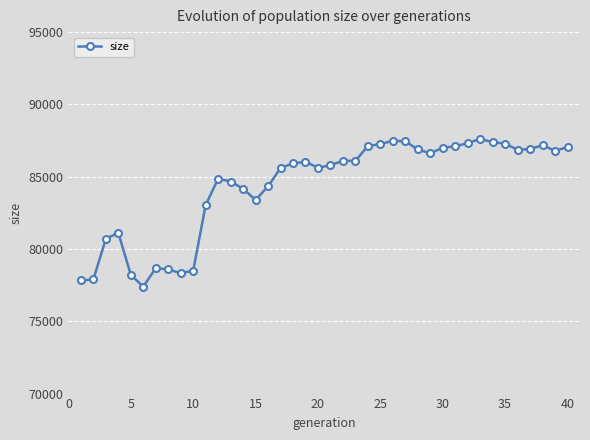

True or false: the data has more than 1 interior local peaks.

True